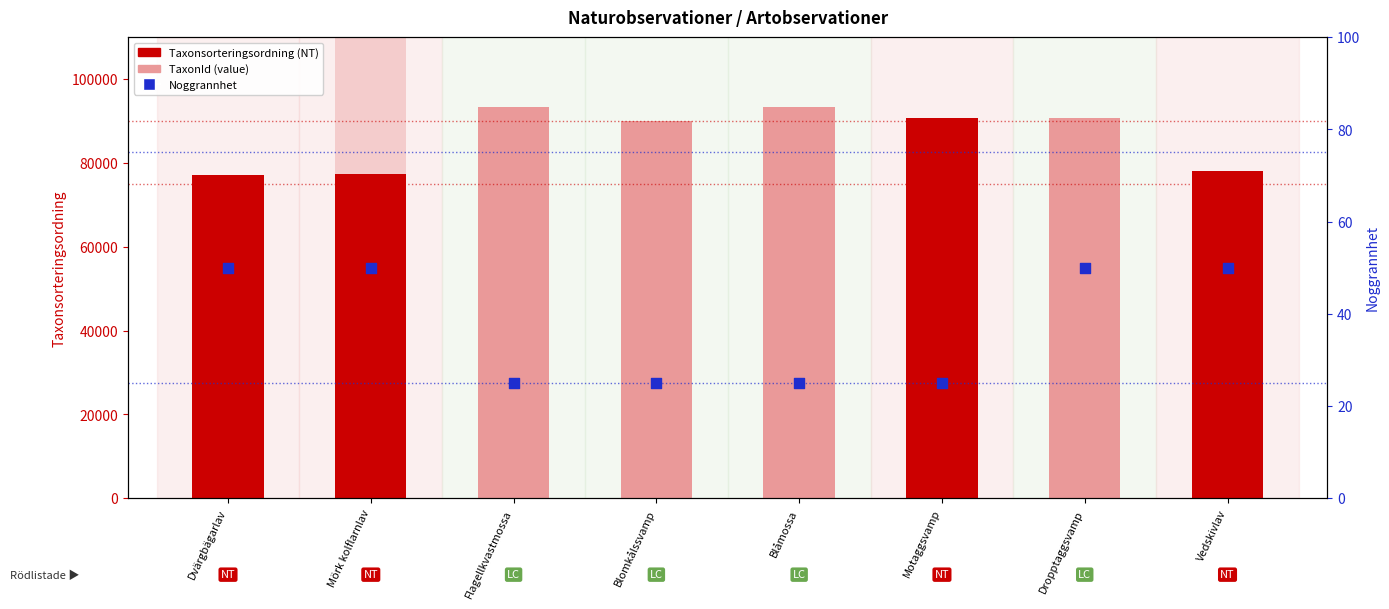

Which series has the widest spread of Y values?

TaxonId